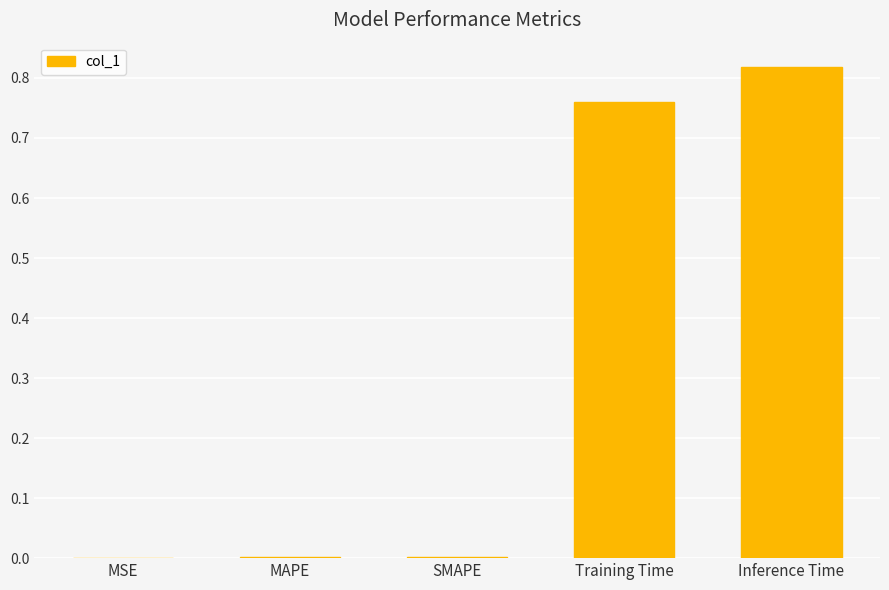

Between MSE and Inference Time, which is larger?

Inference Time